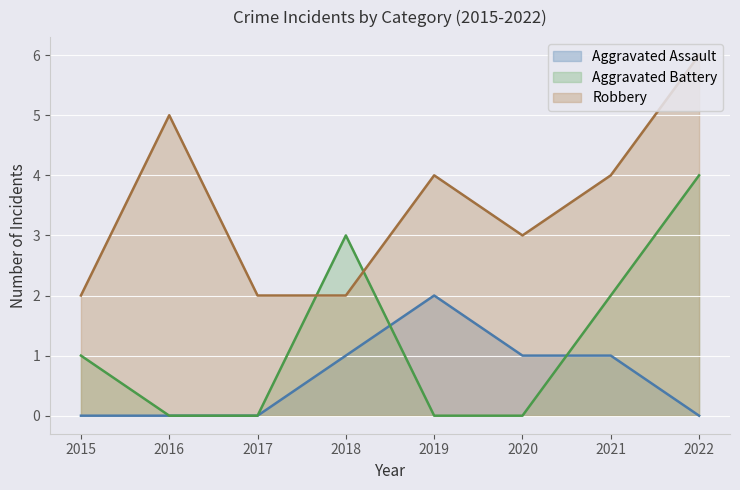

What is the spread (max minus min) of values at 2015?

2